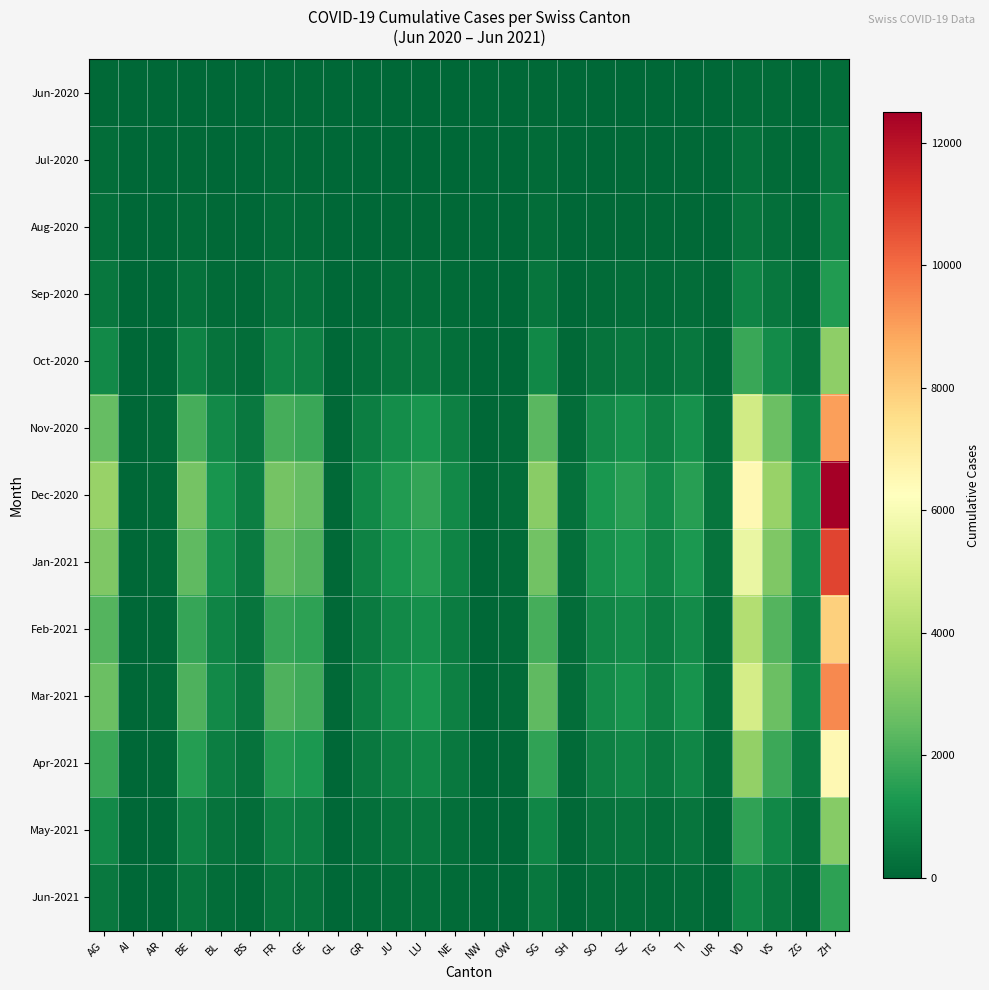

Which series has the largest range (max minus min)?

Dec-2020